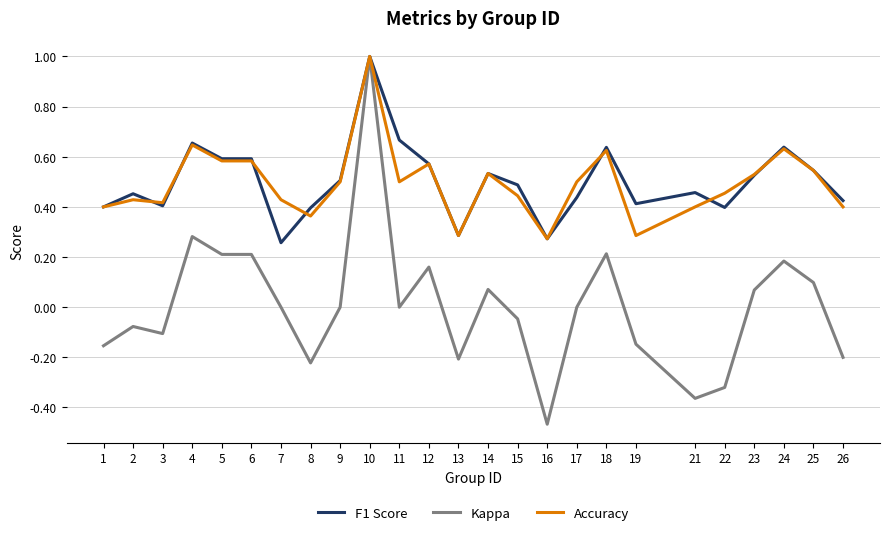

At 7, list the series in order from smallest to largest.

Kappa, F1 Score, Accuracy